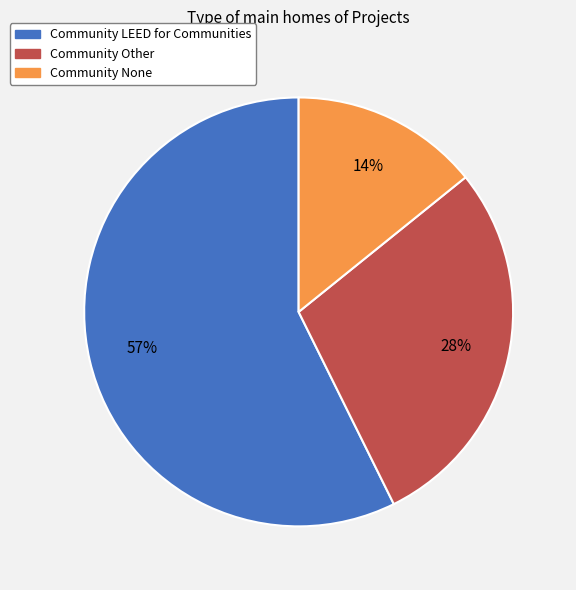

Which category has the smallest portion of the pie?

Community None